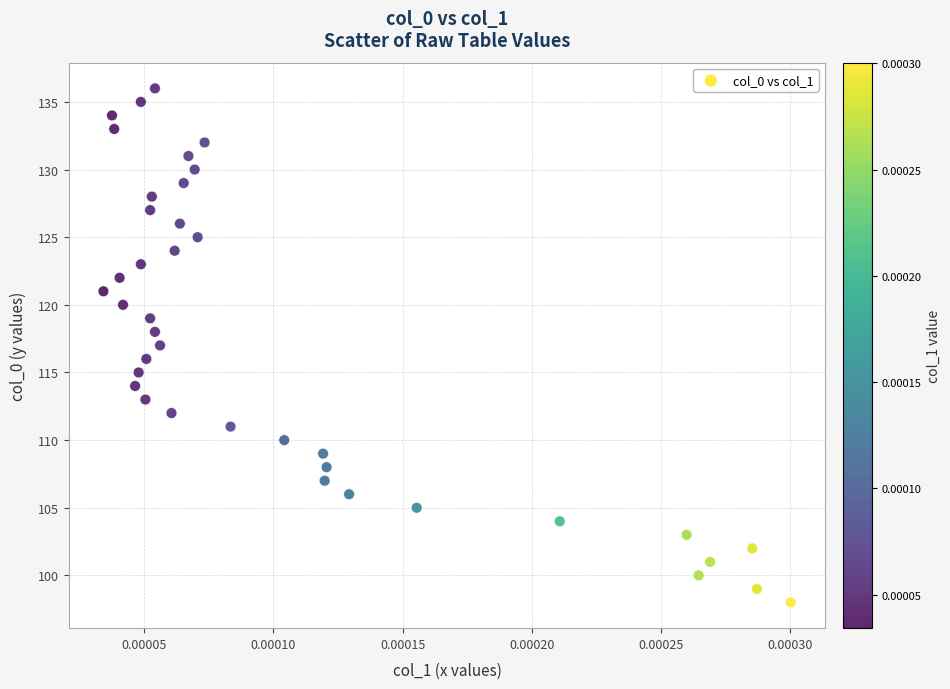

What is the range of Y values (max minus min)?

38